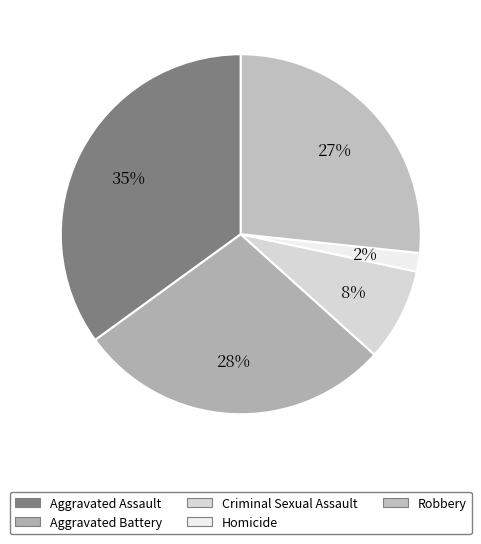

Combined, do Criminal Sexual Assault and Homicide account for over 50%?

No